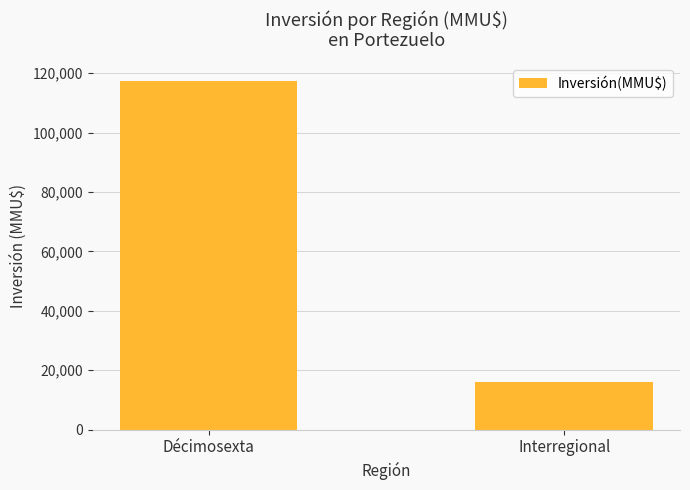

How many categories are shown in the chart?

2